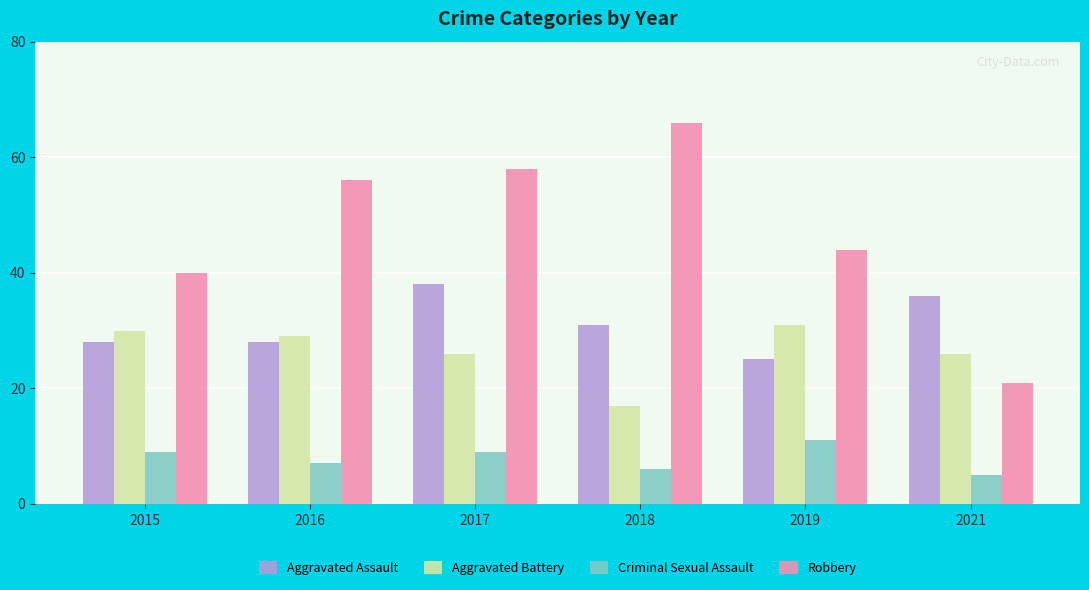

How many bars are there in total?

24